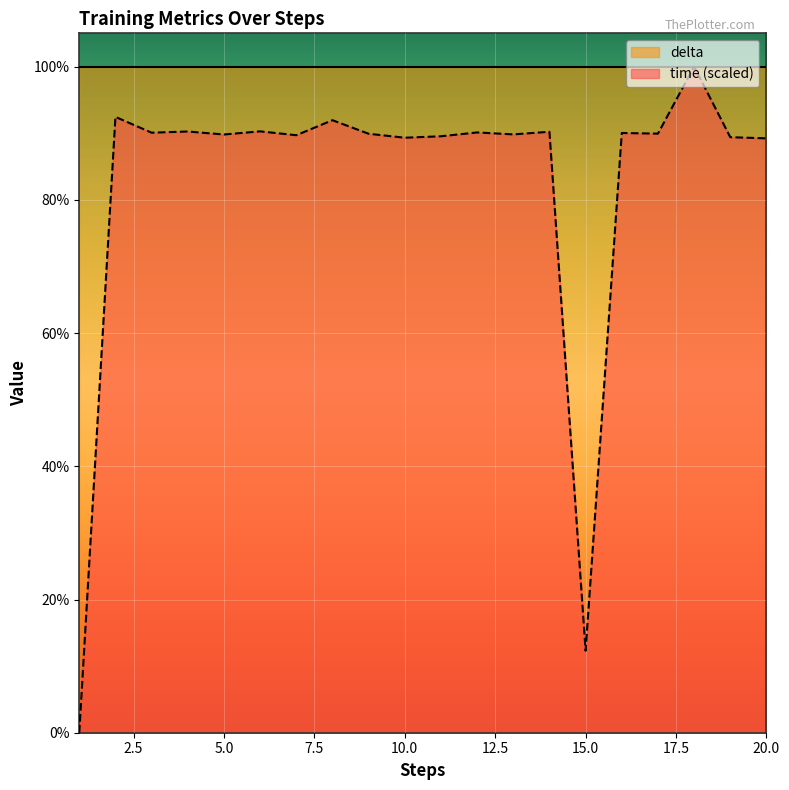

What is the value of the 9th point from the left?

89.9